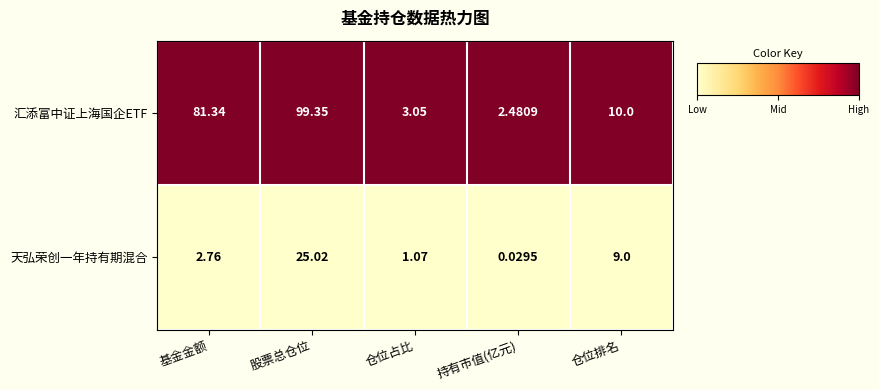

List the series in order of their overall mean, lowest first.

天弘荣创一年持有期混合, 汇添富中证上海国企ETF